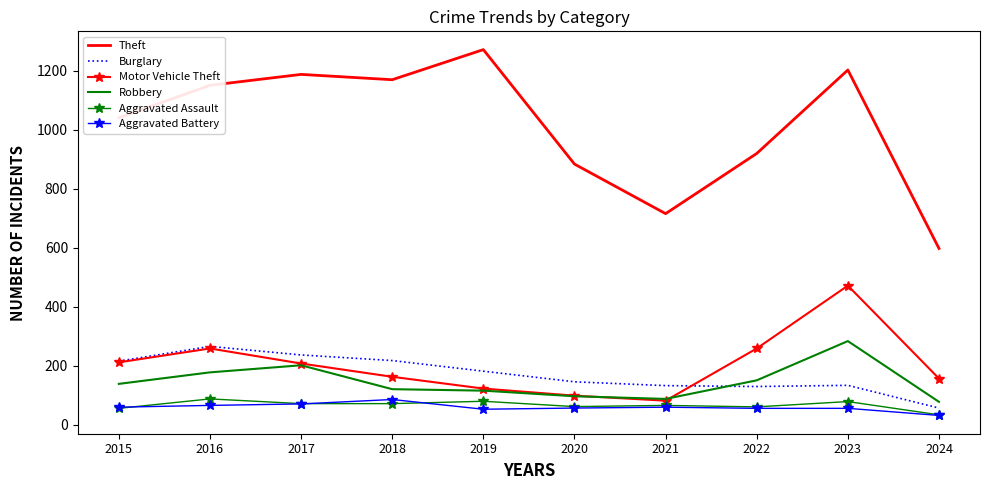

What is the difference between the maximum and second lowest values in the Aggravated Assault series?

32